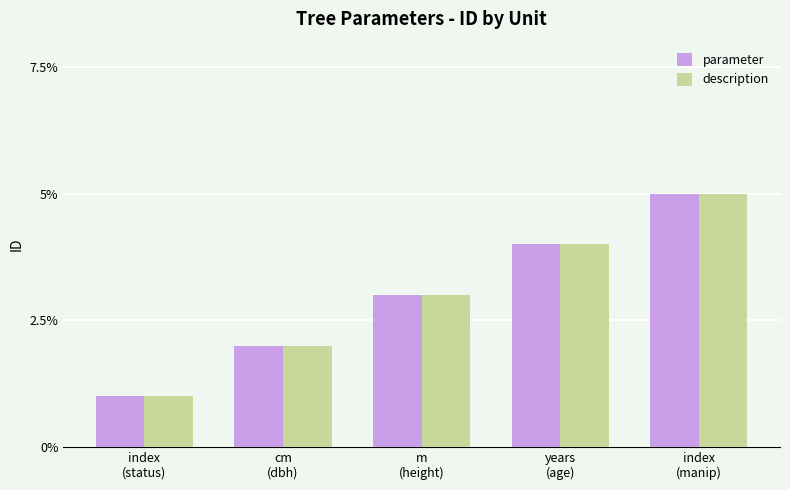

List the labels in order of description value, largest first.

index
(manip), years
(age), m
(height), cm
(dbh), index
(status)